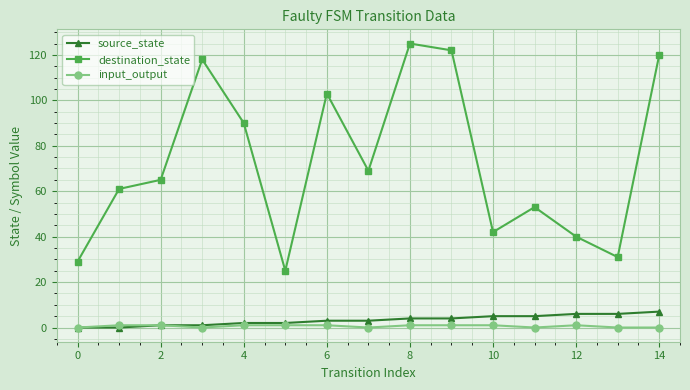

True or false: source_state and destination_state cross at least once.

False